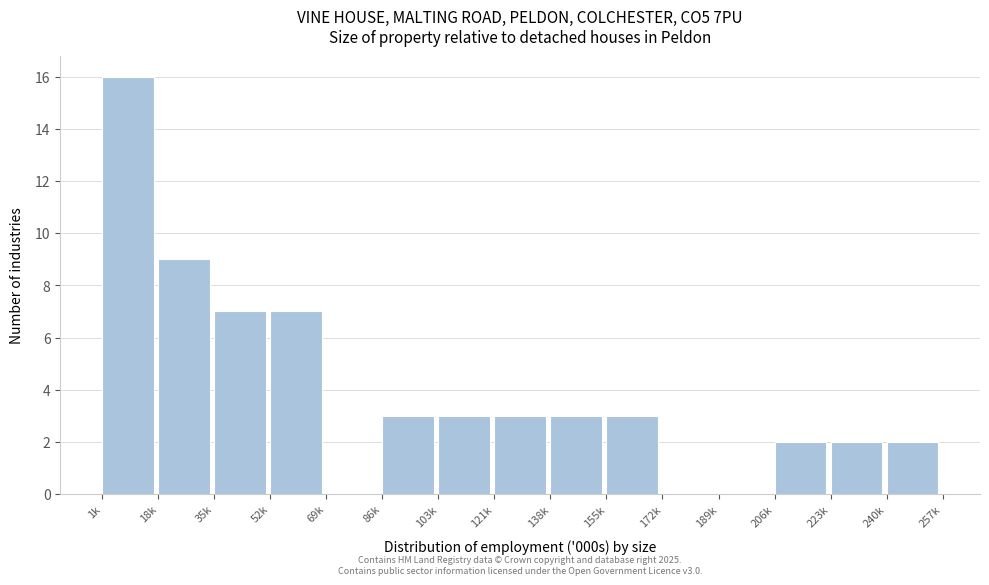

Reading left to right, transcribe all the data shown in this chart.

1k=16	18k=9	35k=7	52k=7	69k=0	86k=3	103k=3	121k=3	138k=3	155k=3	172k=0	189k=0	206k=2	223k=2	240k=2